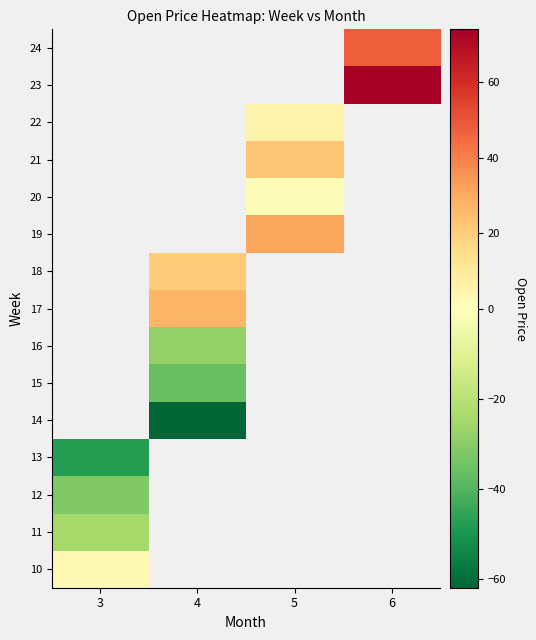

Is it true that 23 equals 112.1 at 6?

False